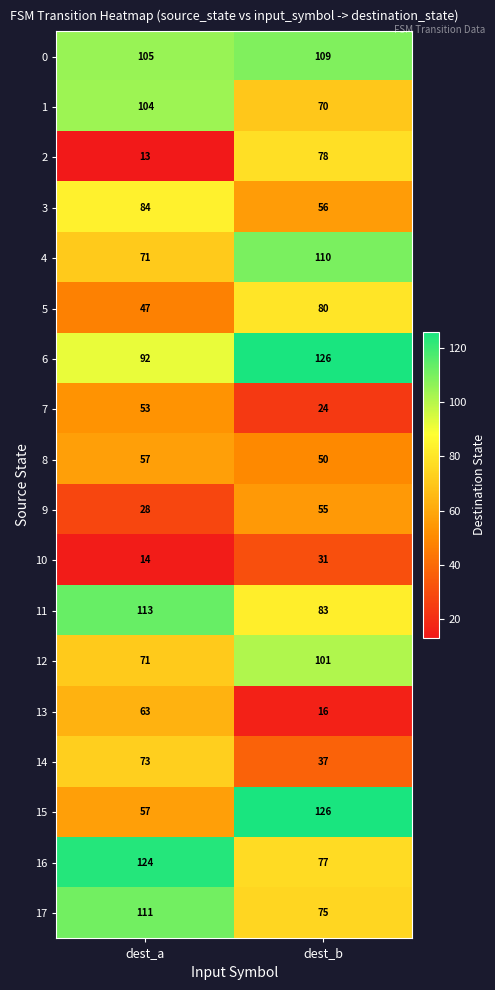

What is the sum of all 15 values?

183